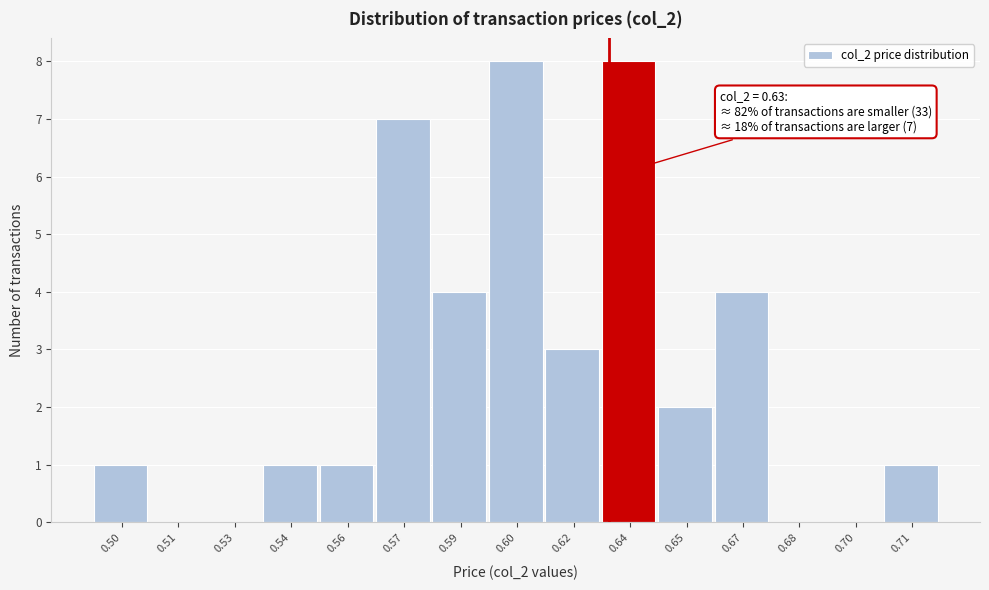

Reading left to right, extract all data points from this chart.

0.50=1	0.51=0	0.53=0	0.54=1	0.56=1	0.57=7	0.59=4	0.60=8	0.62=3	0.64=8	0.65=2	0.67=4	0.68=0	0.70=0	0.71=1